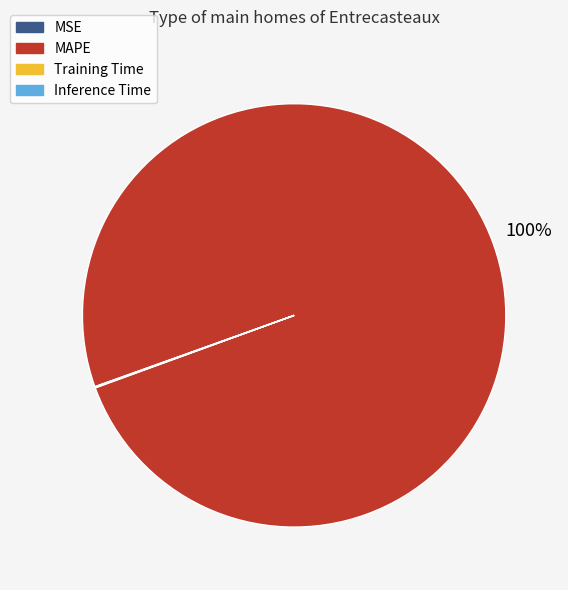

What is the majority slice?

MAPE